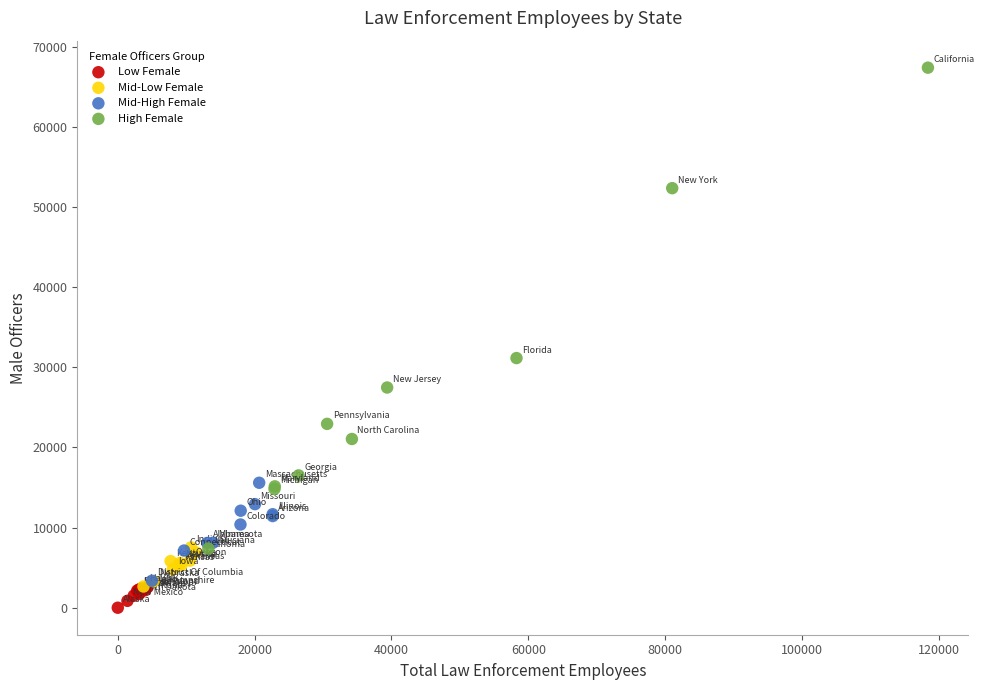

What are all the series names shown in the legend?

Low Female, Mid-Low Female, Mid-High Female, High Female